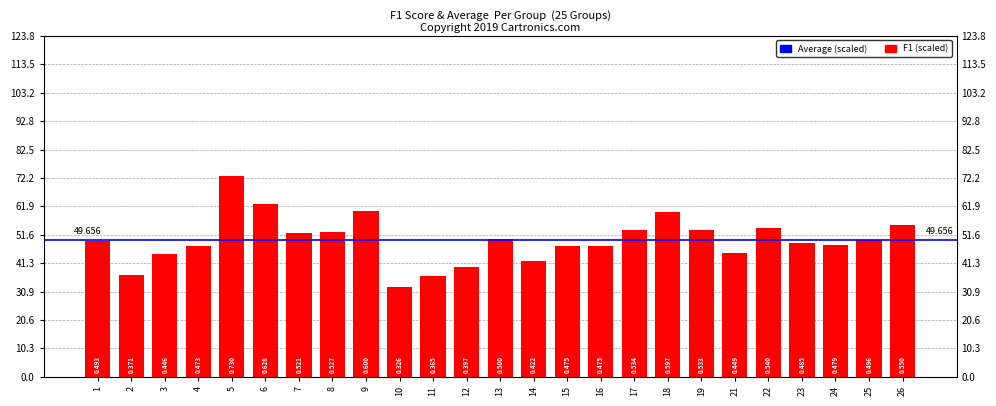

What is the approximate value at 17?

53.4